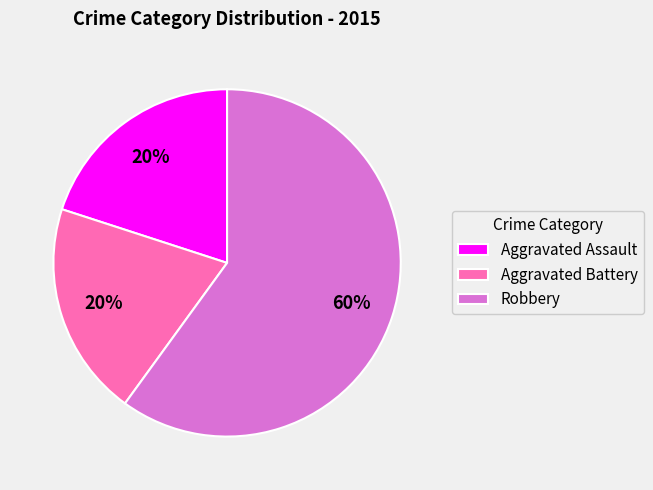

True or false: Aggravated Assault accounts for 30% of the total.

False